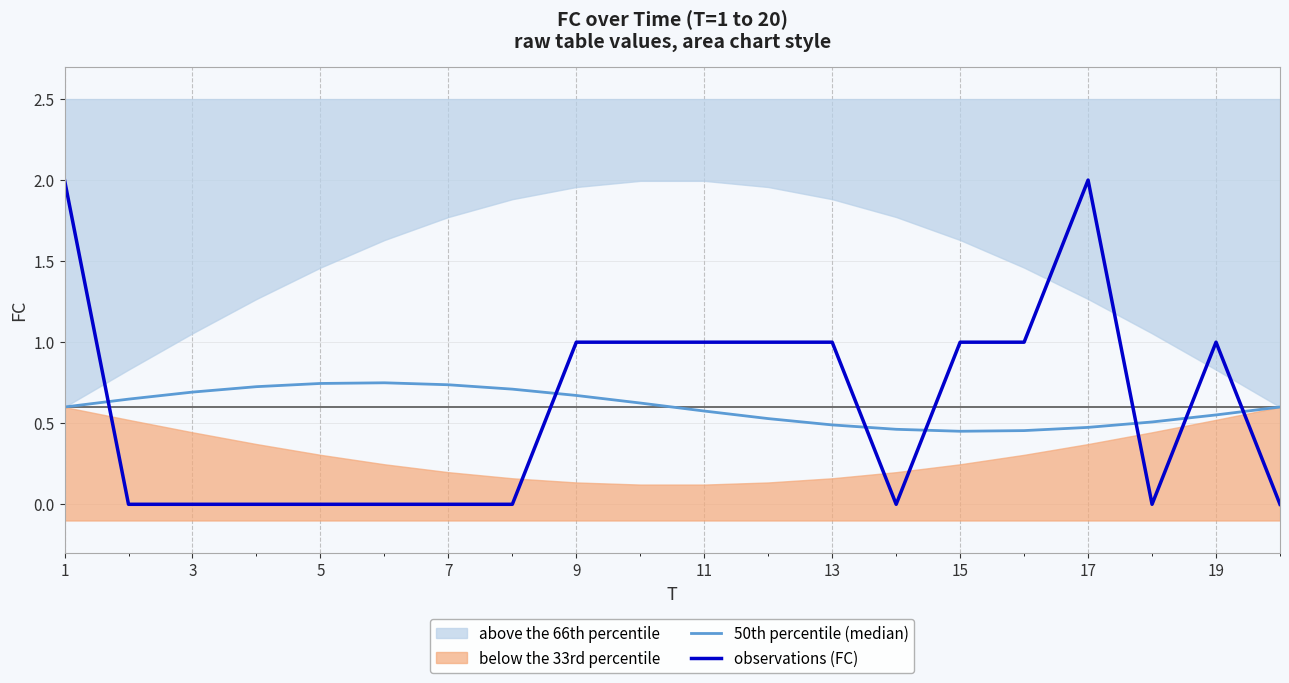

What is the highest value of the observations (FC) series?

2.0